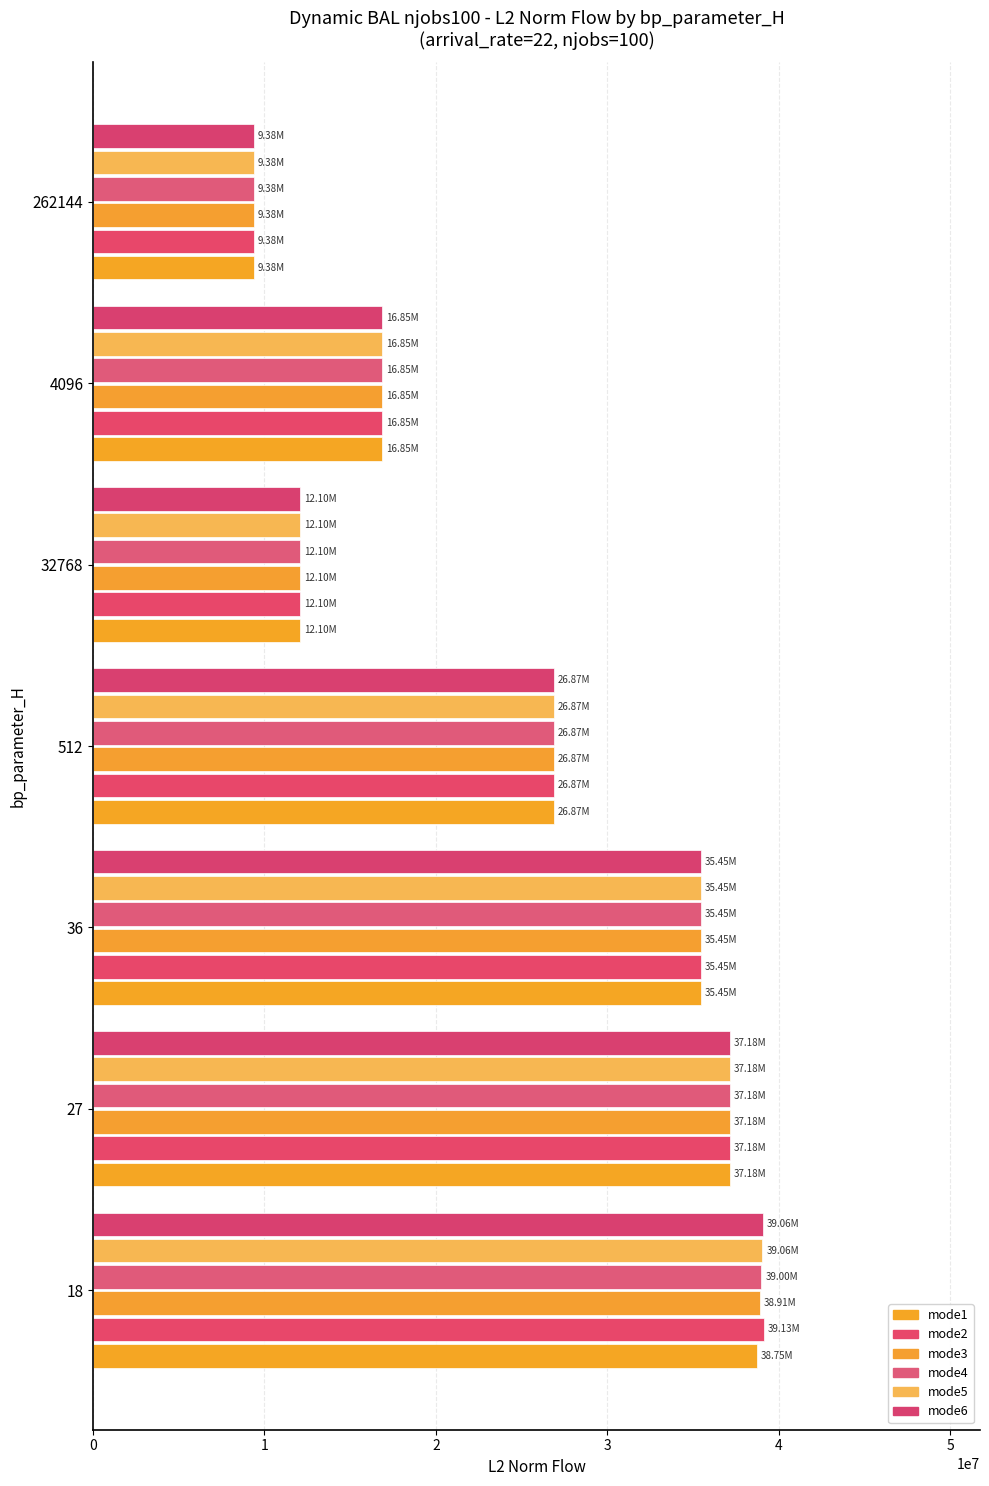

Reading left to right, what are all the values shown in this chart?

mode1: 38750641.9	37178712.2	35449591.7	26873757.5	12096673.1	16850850.5	9376775.2
mode2: 39134074.4	37178712.2	35449591.7	26873757.5	12096673.1	16850850.5	9376775.2
mode3: 38909306.4	37178712.2	35449591.7	26873757.5	12096673.1	16850850.5	9376775.2
mode4: 39001028.8	37178712.2	35449591.7	26873757.5	12096673.1	16850850.5	9376775.2
mode5: 39055129.9	37178712.2	35449591.7	26873757.5	12096673.1	16850850.5	9376775.2
mode6: 39063869.2	37178712.2	35449591.7	26873757.5	12096673.1	16850850.5	9376775.2